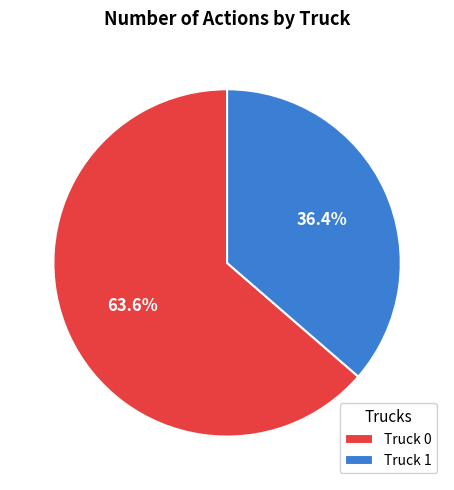

Is there any slice that represents more than half of the pie?

Yes